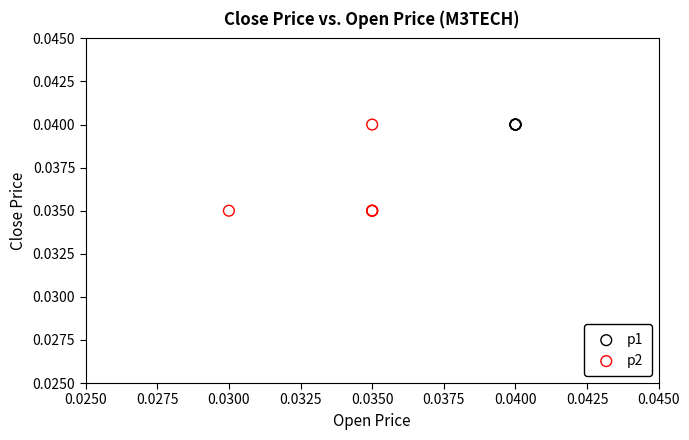

Which series contains the lowest Y value?

p2